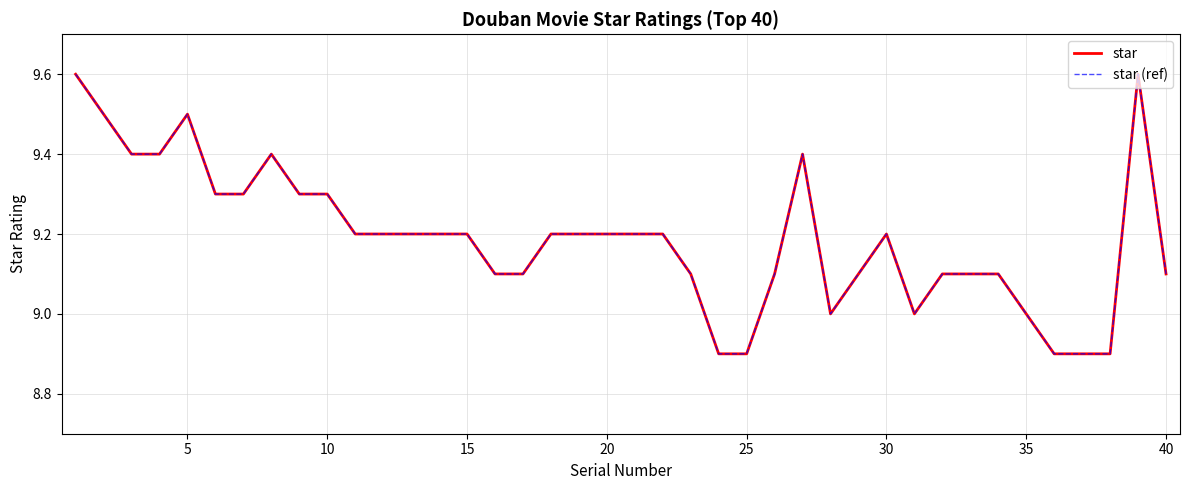

What is the average value of the star (ref) series?

9.2